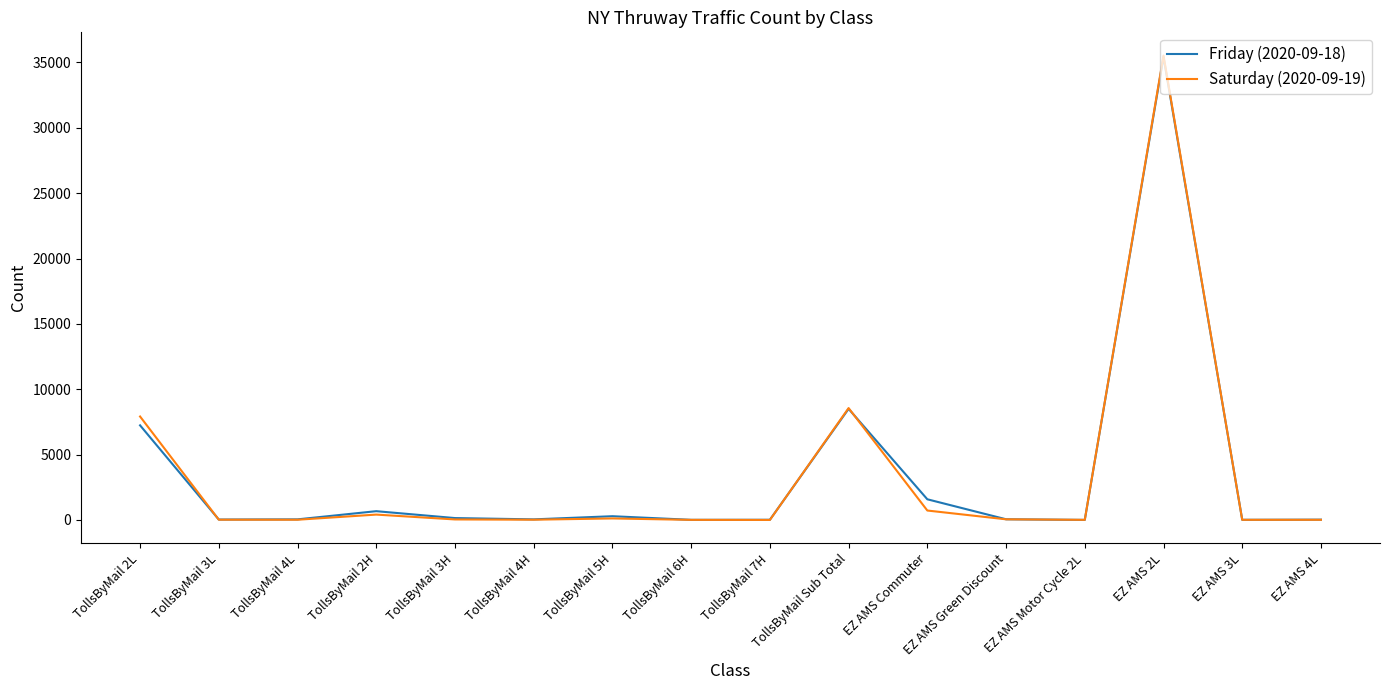

What are all the series names shown in the legend?

Friday (2020-09-18), Saturday (2020-09-19)